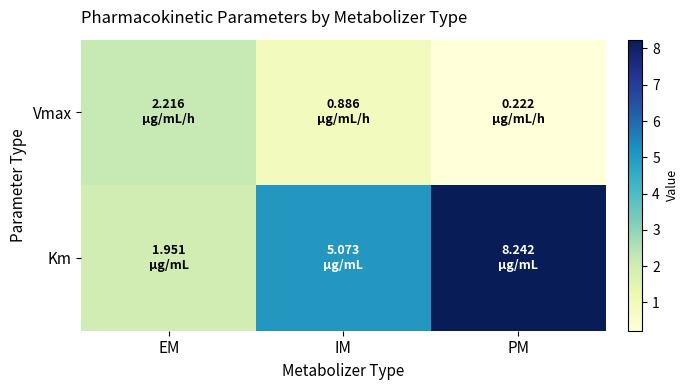

Rank the series by their average value, from highest to lowest.

Km, Vmax